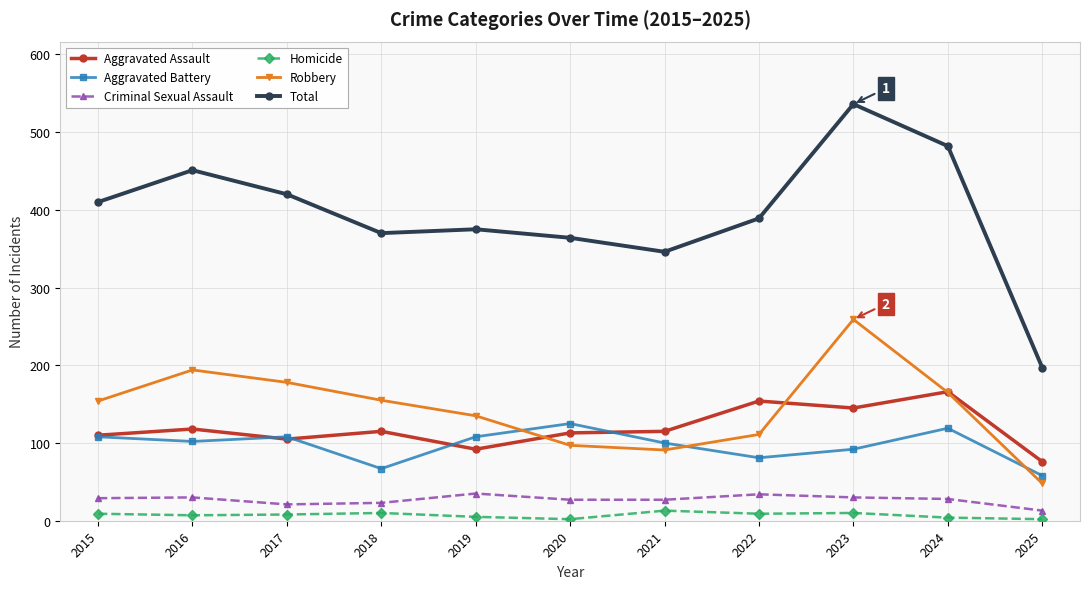

At how many categories does at least one series exceed 227?

10